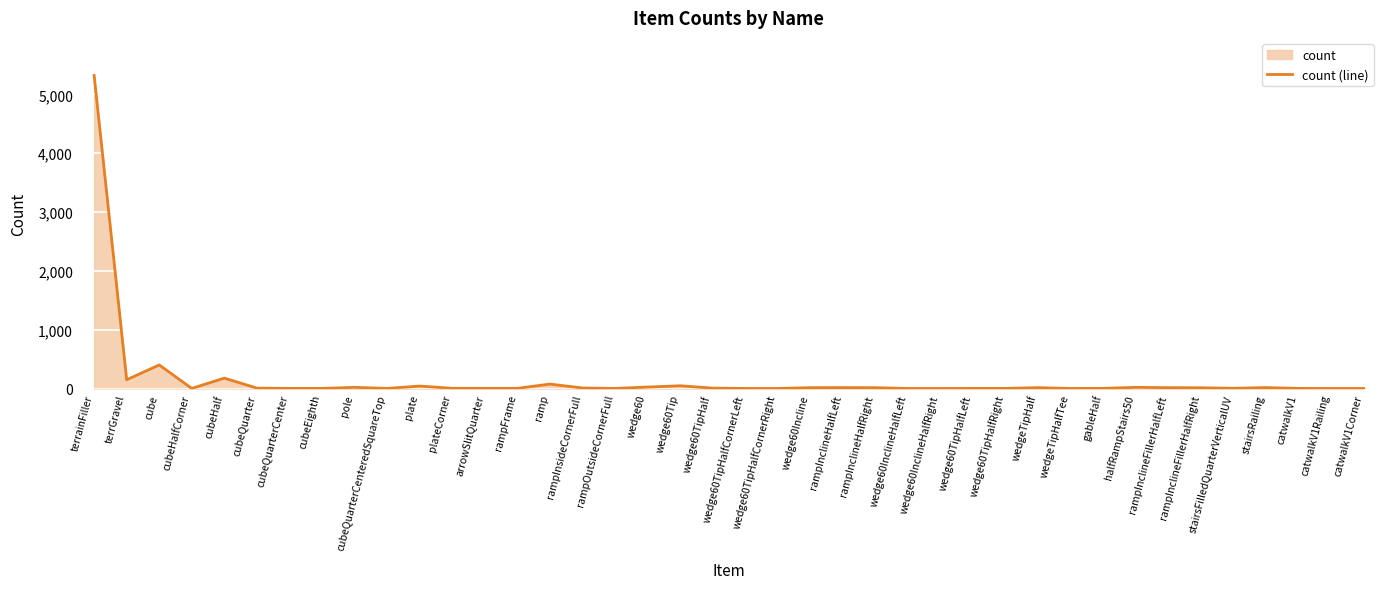

At which category does the data reach its first local valley?

terrGravel